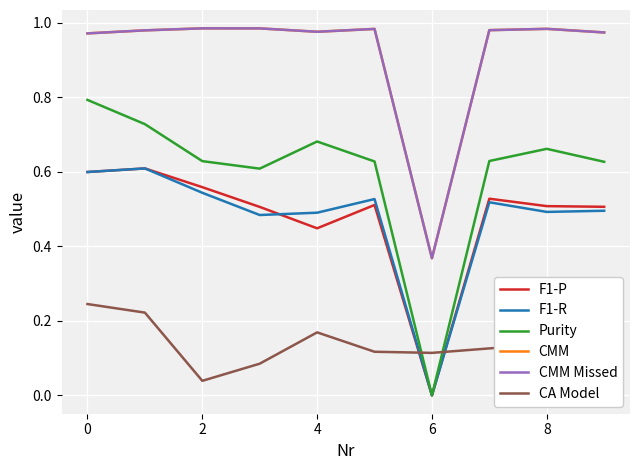

Is this an area chart (filled region under the line)?

No